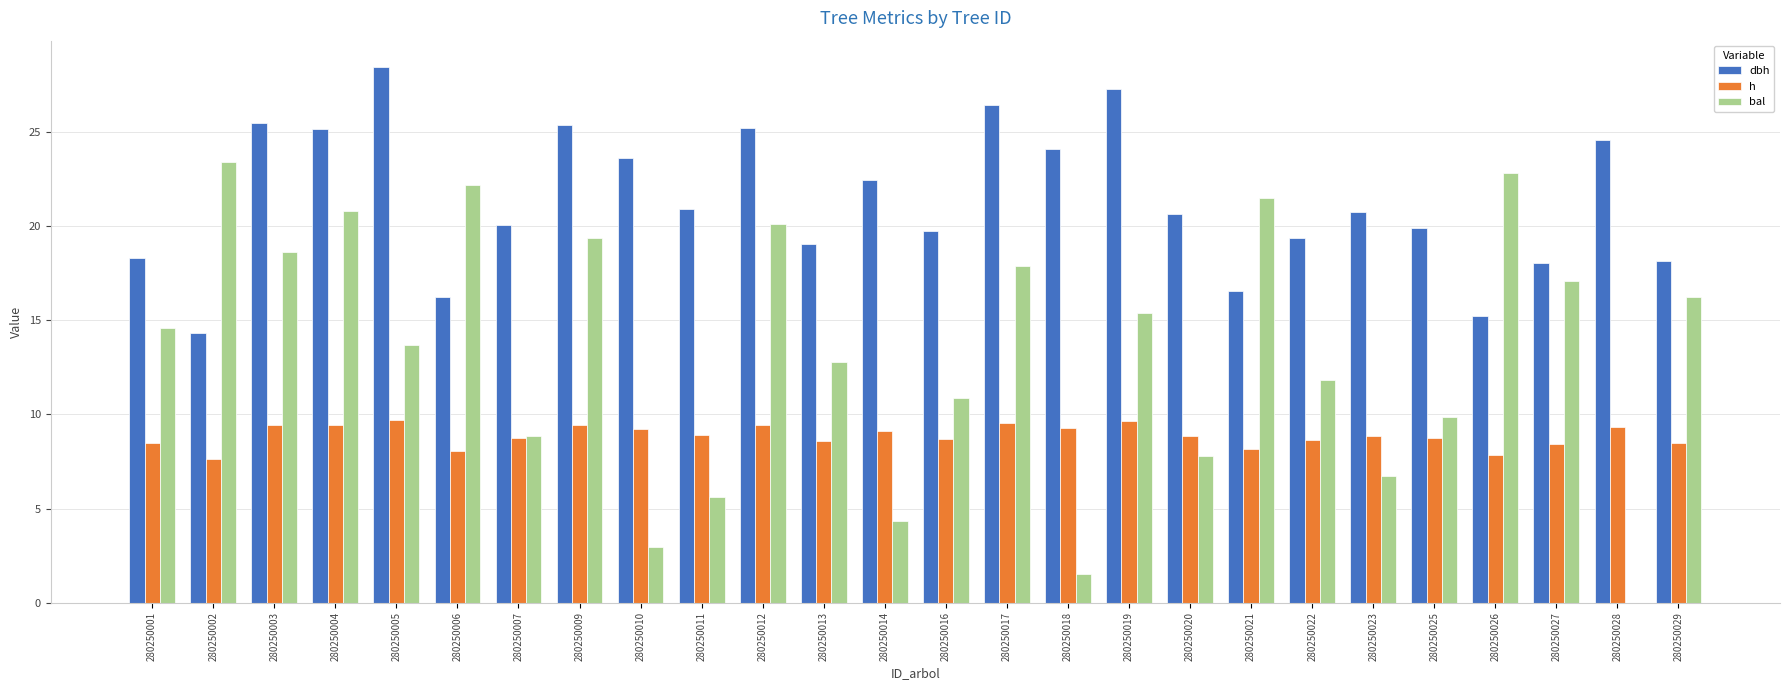

Does the chart contain stacked bars?

No